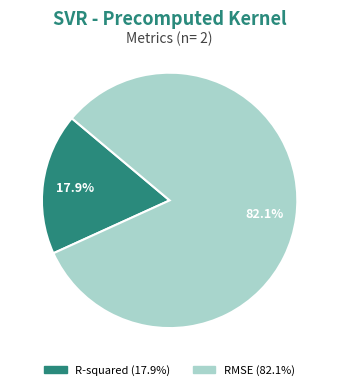

How many slices are in this pie chart?

2